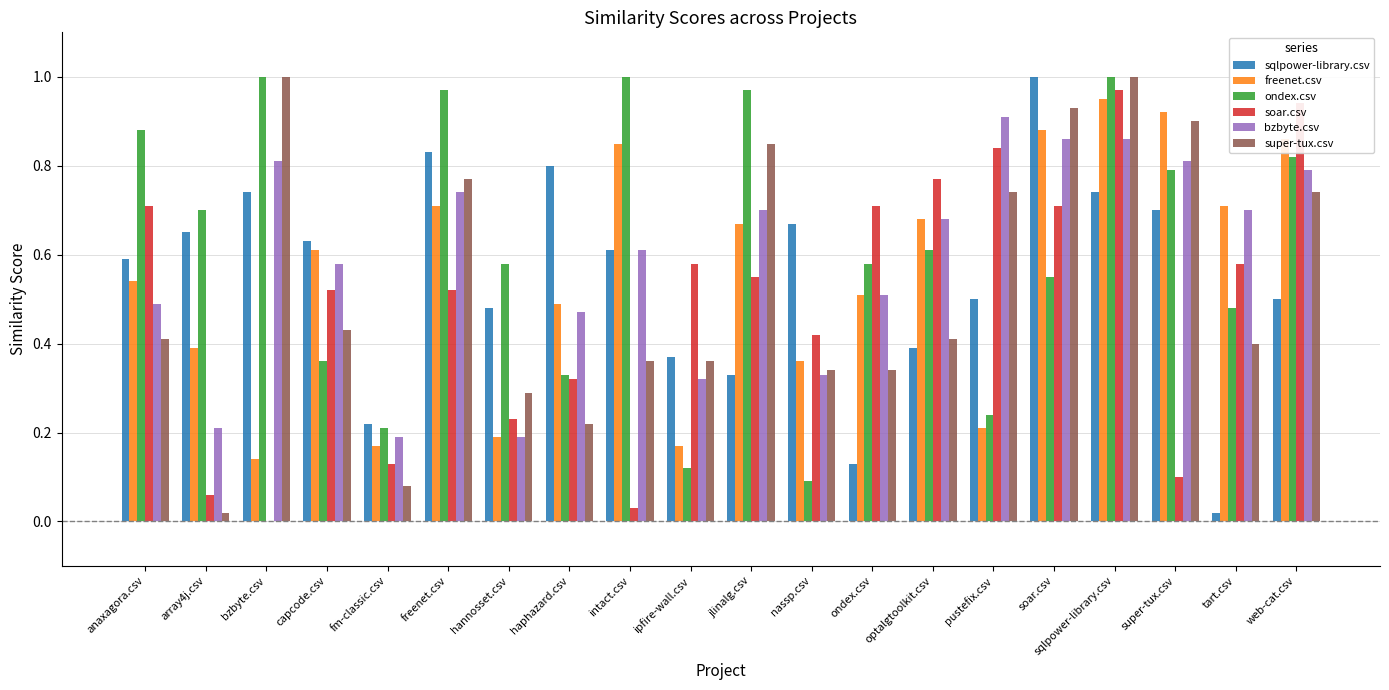

What is the sum of all ondex.csv values?

12.3